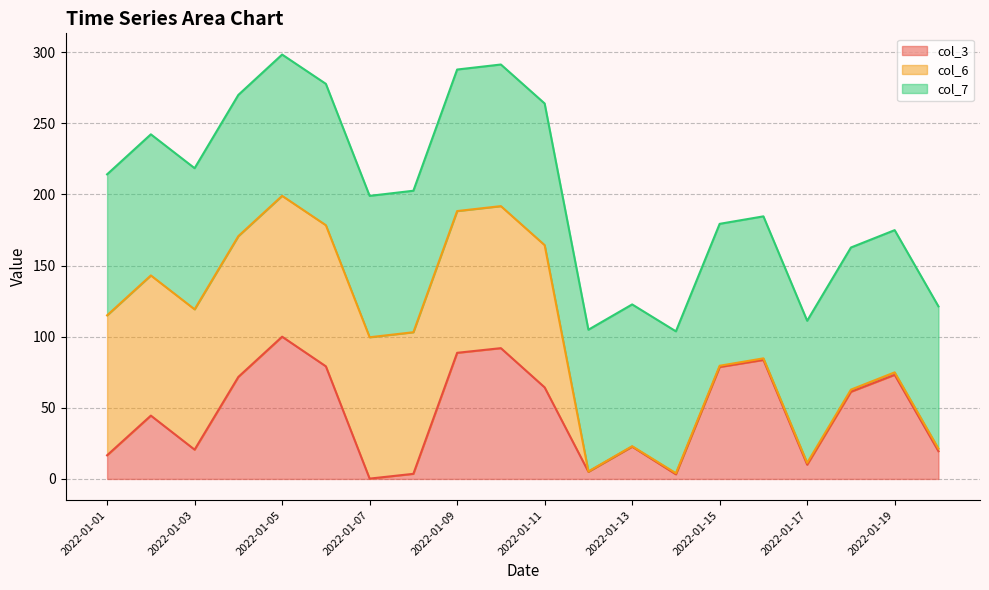

How many interior local valleys does the col_6 line series have?

5